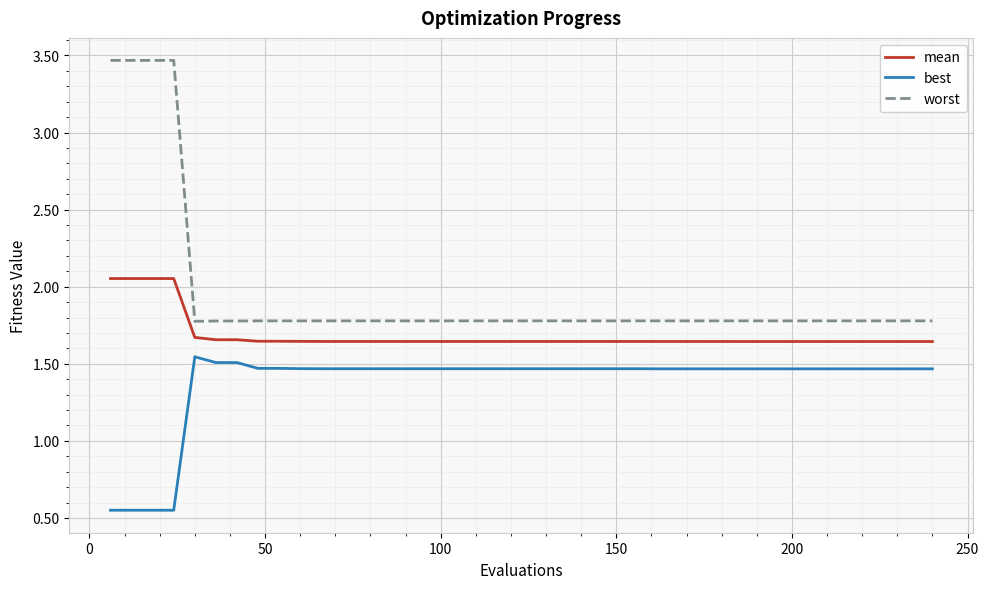

True or false: worst and mean intersect in this chart.

False